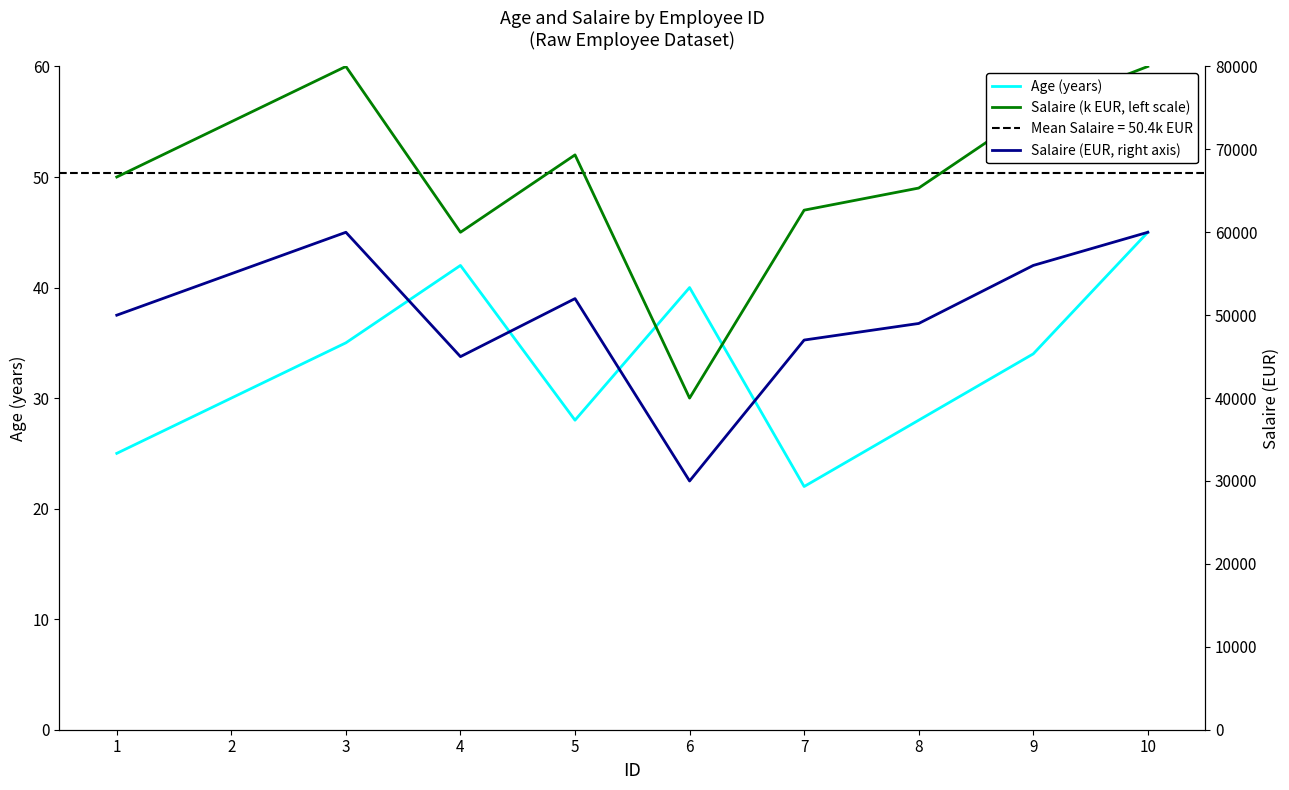

Reading left to right, list all the values displayed in this chart.

Age: 1=25	2=30	3=35	4=42	5=28	6=40	7=22	8=28	9=34	10=45
Salaire (k EUR, left scale): 1=50	2=55	3=60	4=45	5=52	6=30	7=47	8=49	9=56	10=60
Salaire: 1=50000	2=55000	3=60000	4=45000	5=52000	6=30000	7=47000	8=49000	9=56000	10=60000